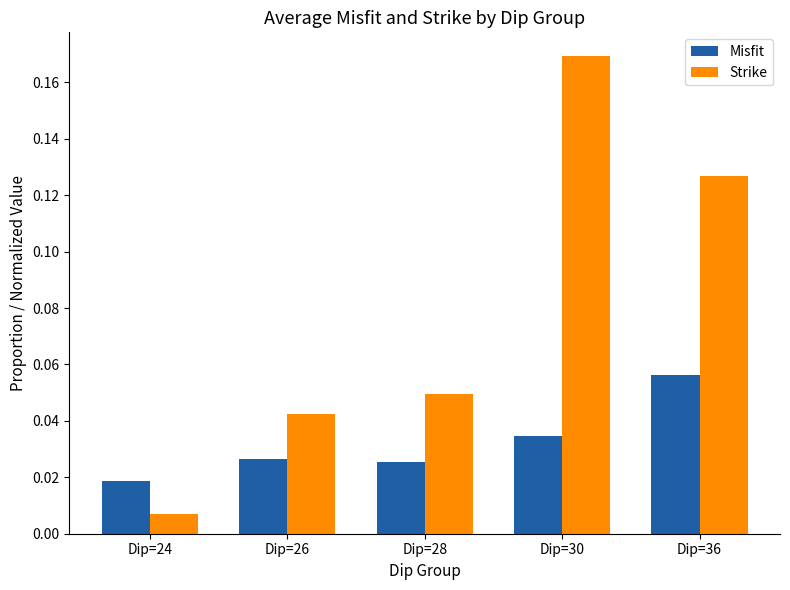

What are all the series names shown in the legend?

Misfit, Strike